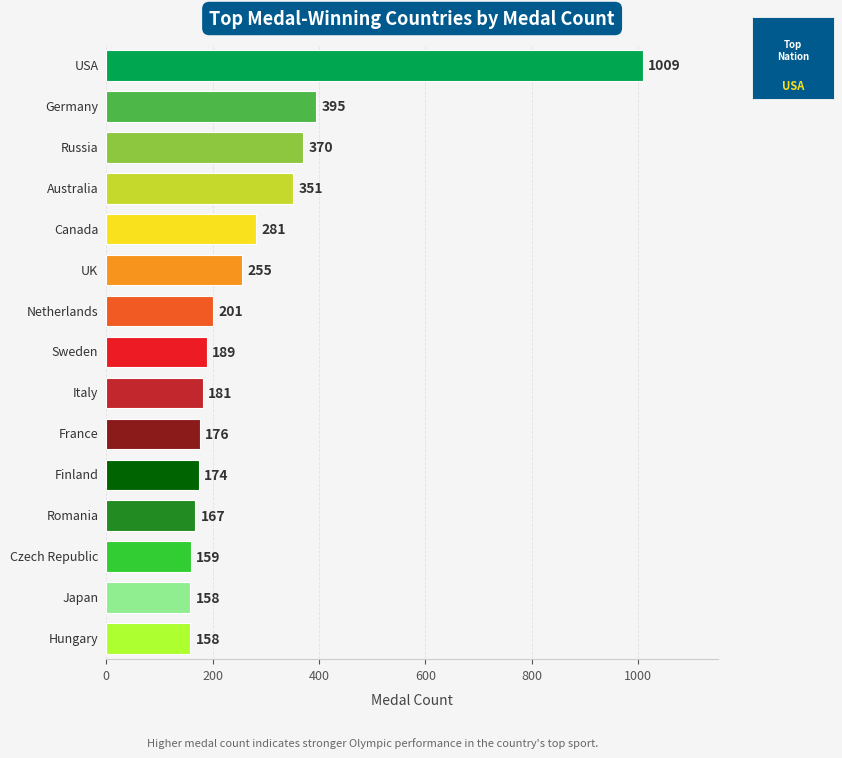

What is the label of the 4th bar from the left?

Australia